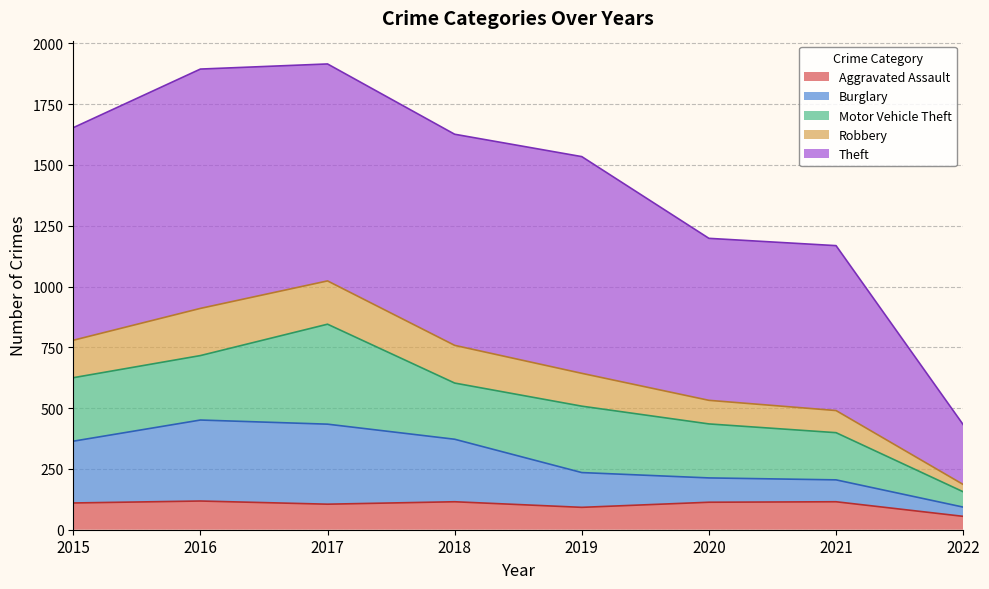

What is the total value across all series at 2017?

1915